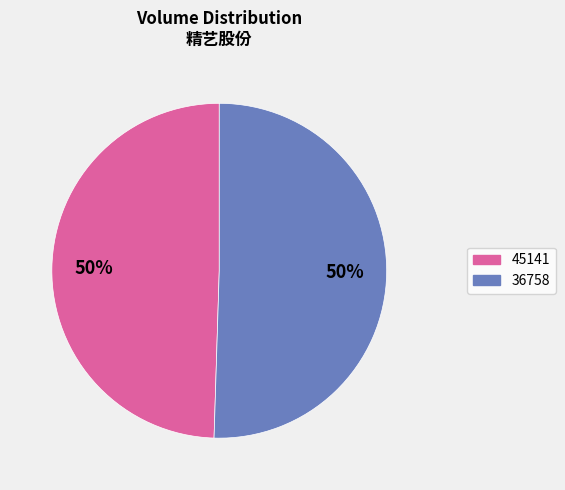

Count the number of slices in the pie.

2